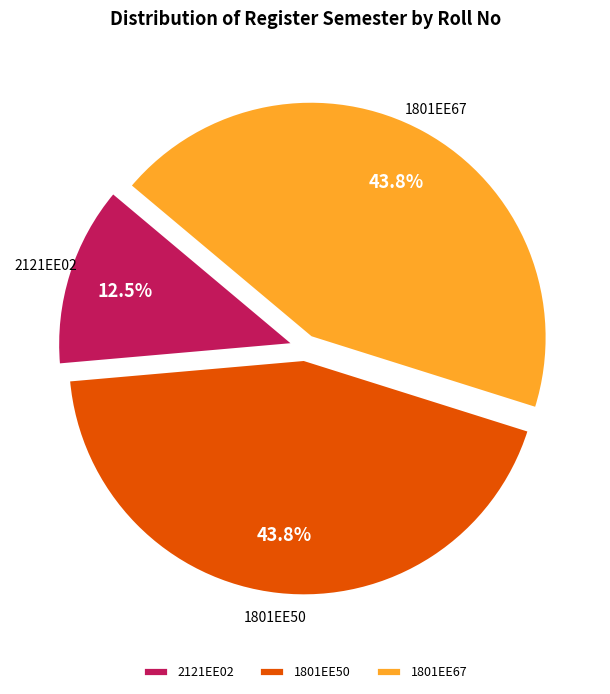

What percentage is the 1801EE67 slice, to the nearest percent?

44%